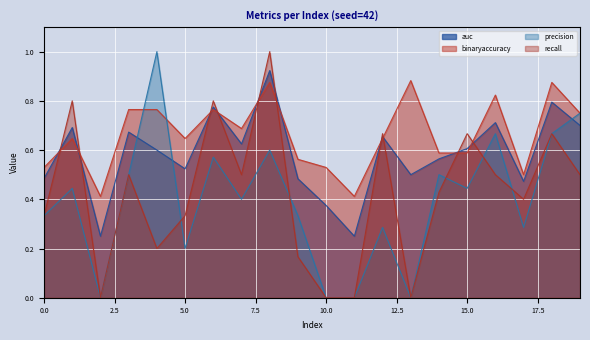

Which series ends up on top after the final intersection of precision and auc?

precision